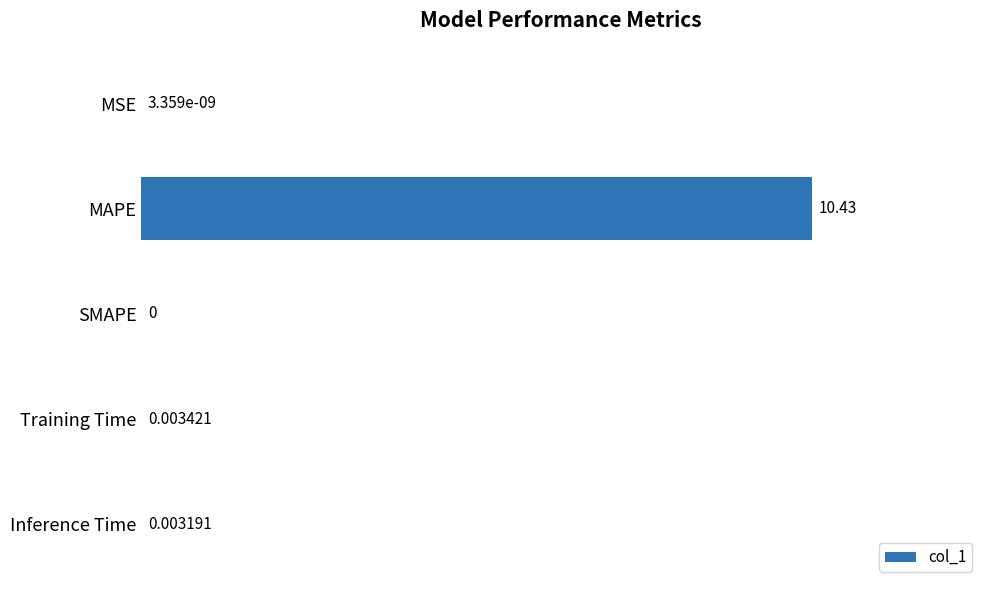

What is the sum of all values?

10.4